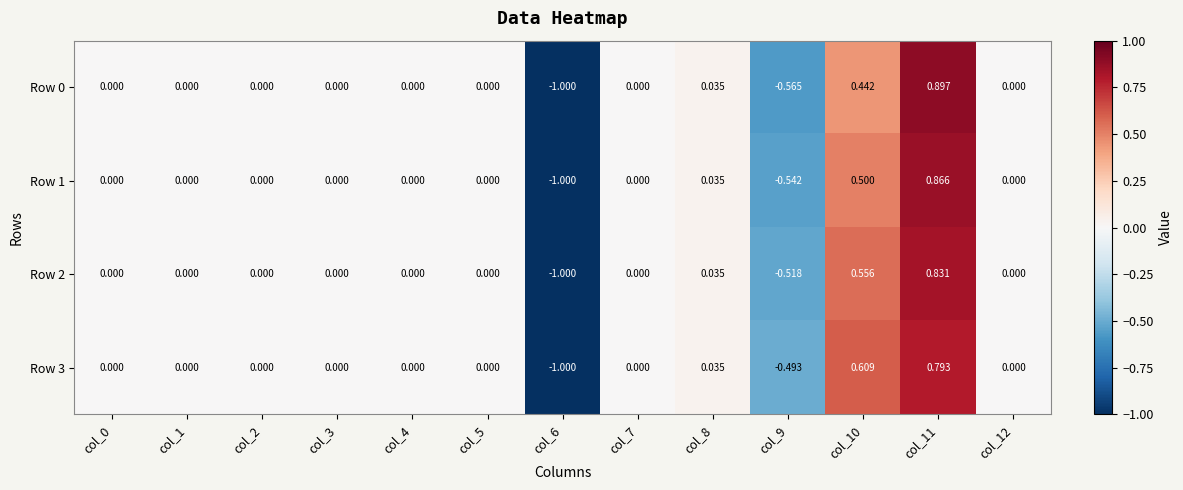

What is the difference between the highest and lowest values at col_10?

0.2